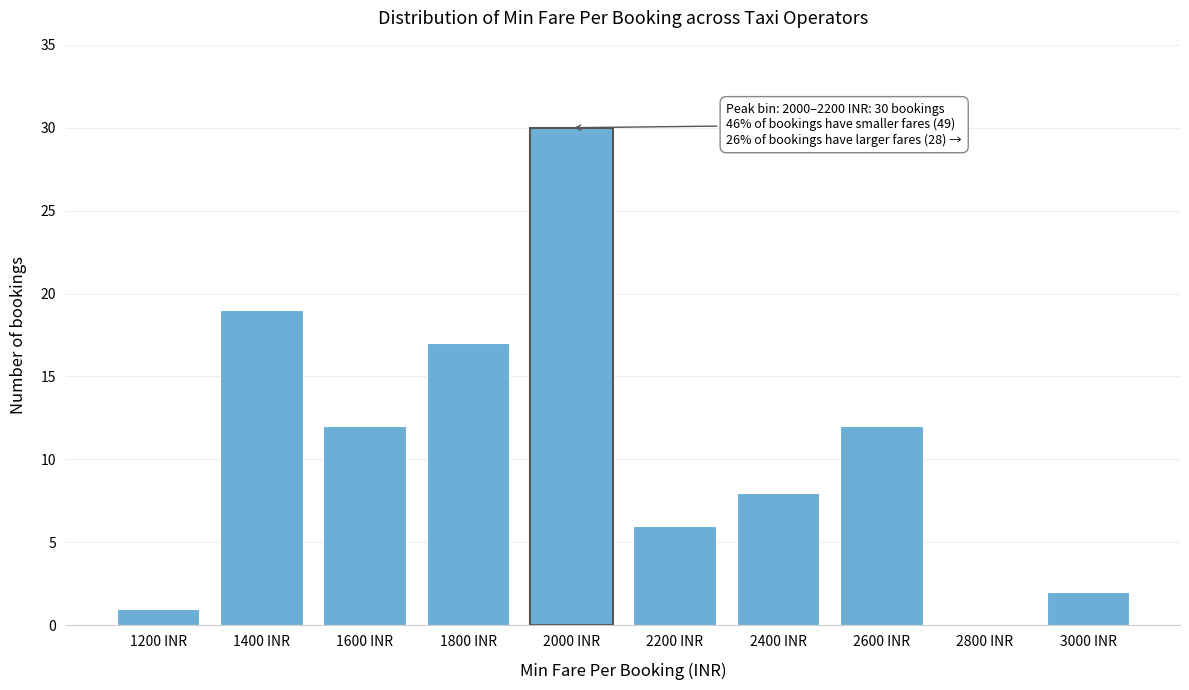

Reading left to right, list all the values displayed in this chart.

1200 INR=1	1400 INR=19	1600 INR=12	1800 INR=17	2000 INR=30	2200 INR=6	2400 INR=8	2600 INR=12	2800 INR=0	3000 INR=2